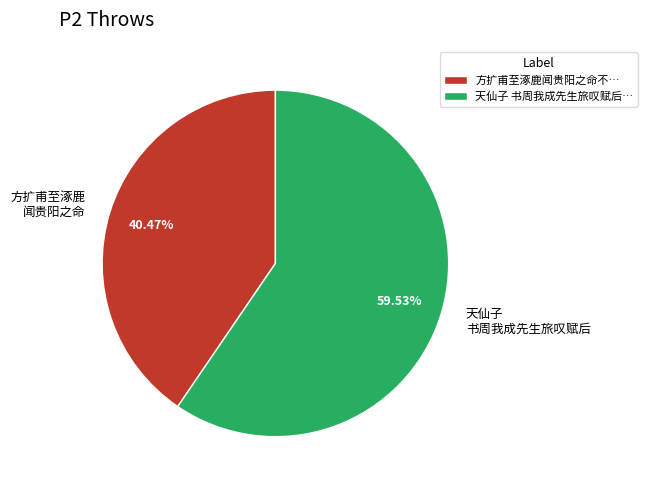

How many segments does this pie chart have?

2